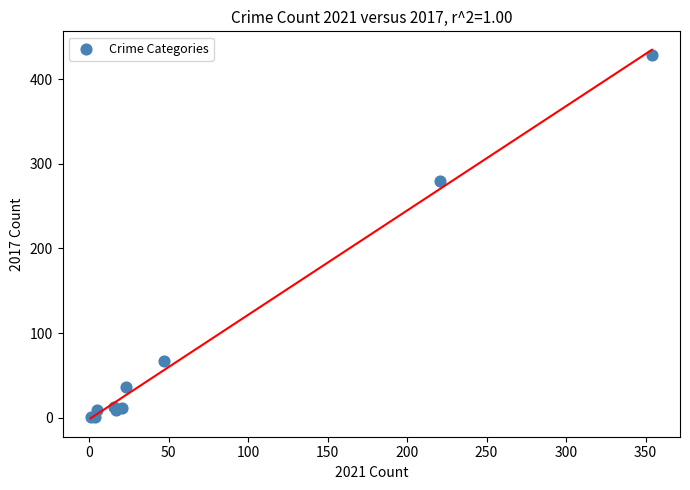

What Y value in the scatter plot is closest to 214?

280